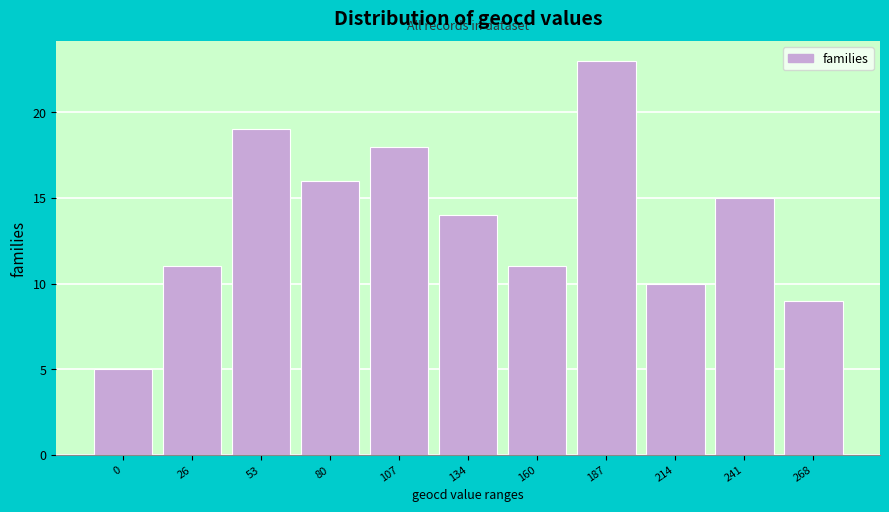

Reading right to left, list all the values displayed in this chart.

268=9	241=15	214=10	187=23	160=11	134=14	107=18	80=16	53=19	26=11	0=5